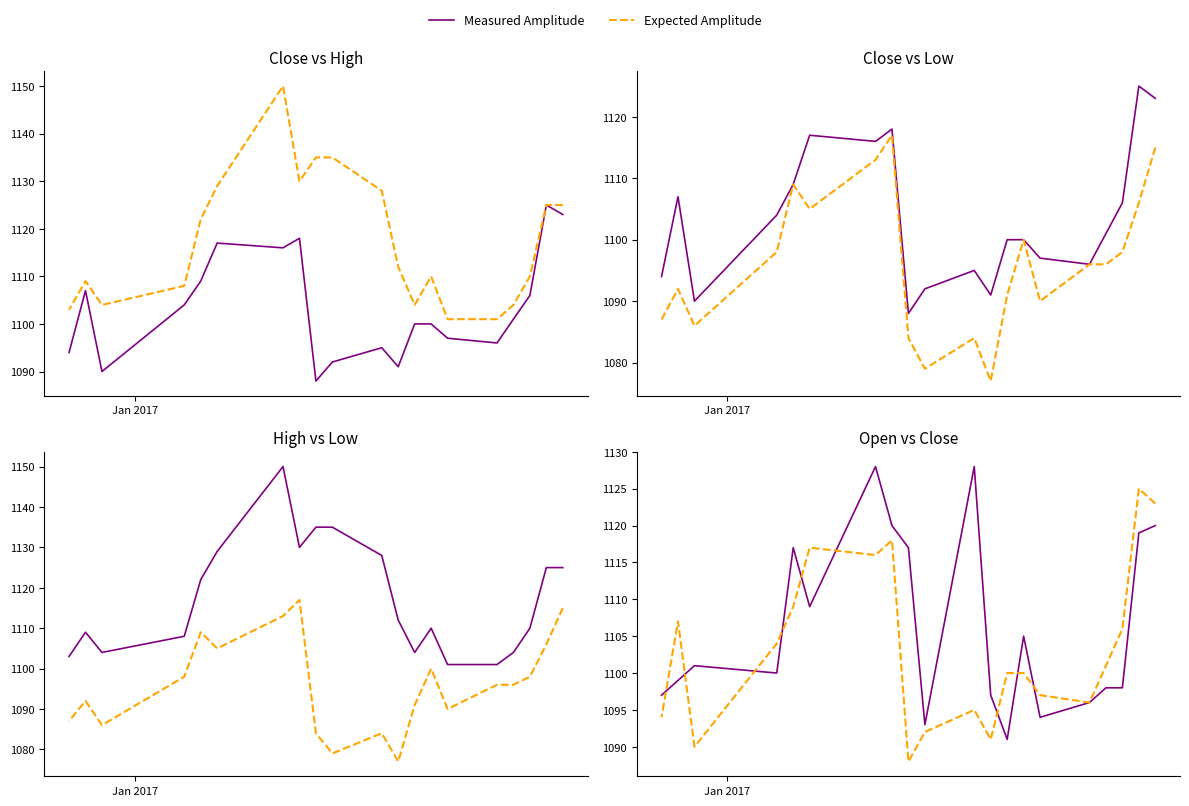

How many distinct data groups are displayed?

2